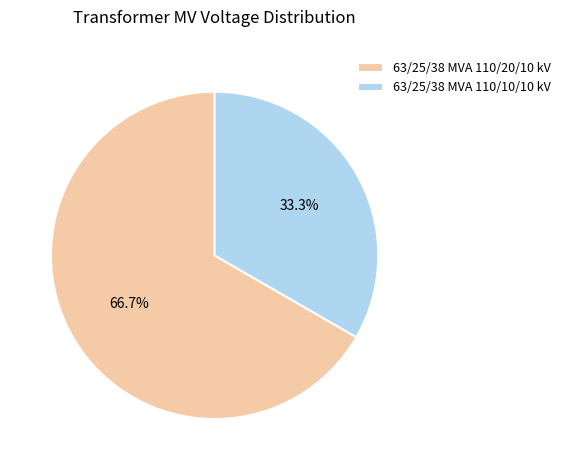

Which category has the biggest portion of the pie?

63/25/38 MVA 110/20/10 kV